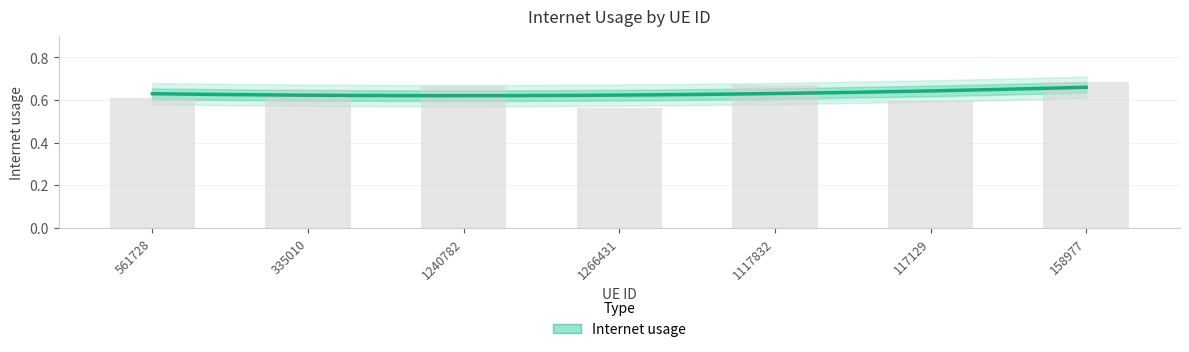

Rank the categories by value from lowest to highest.

1266431, 117129, 561728, 335010, 1240782, 1117832, 158977